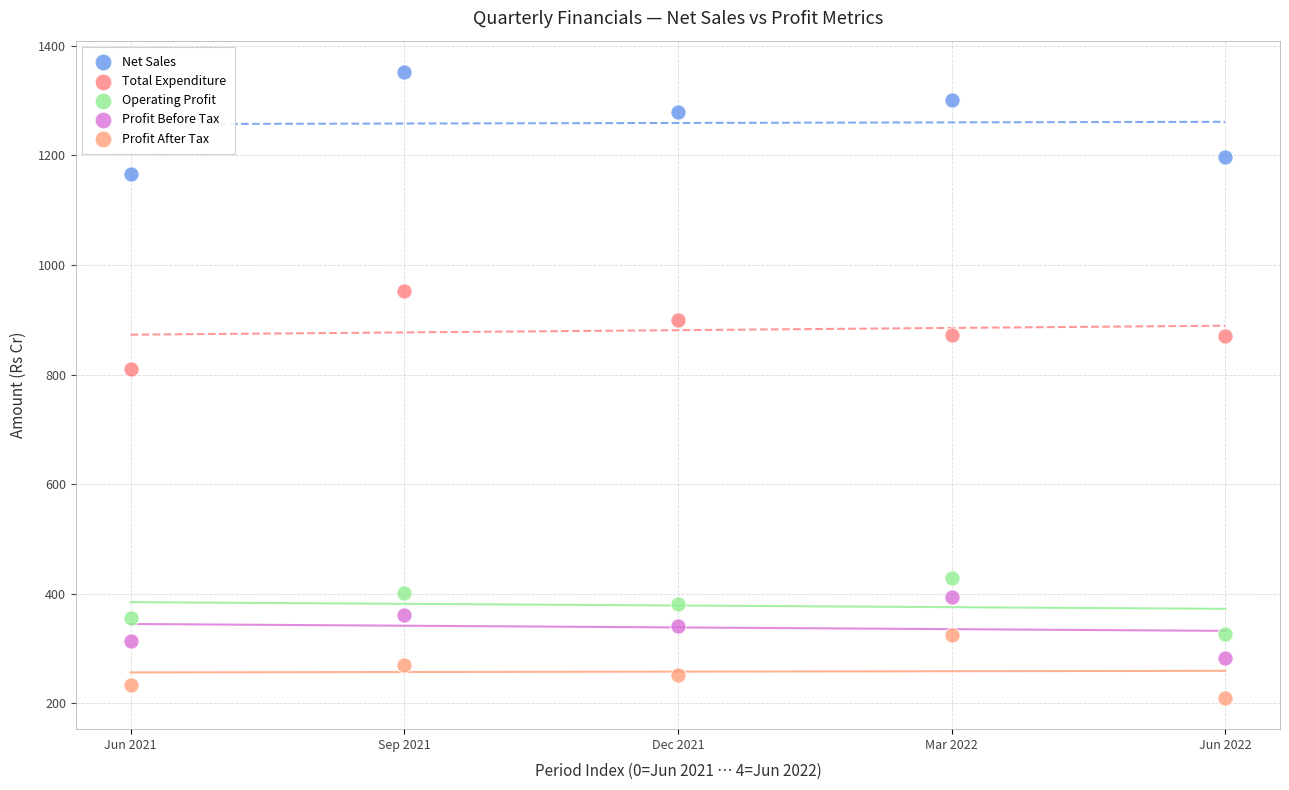

Across all series, what Y value is closest to 781?

810.8